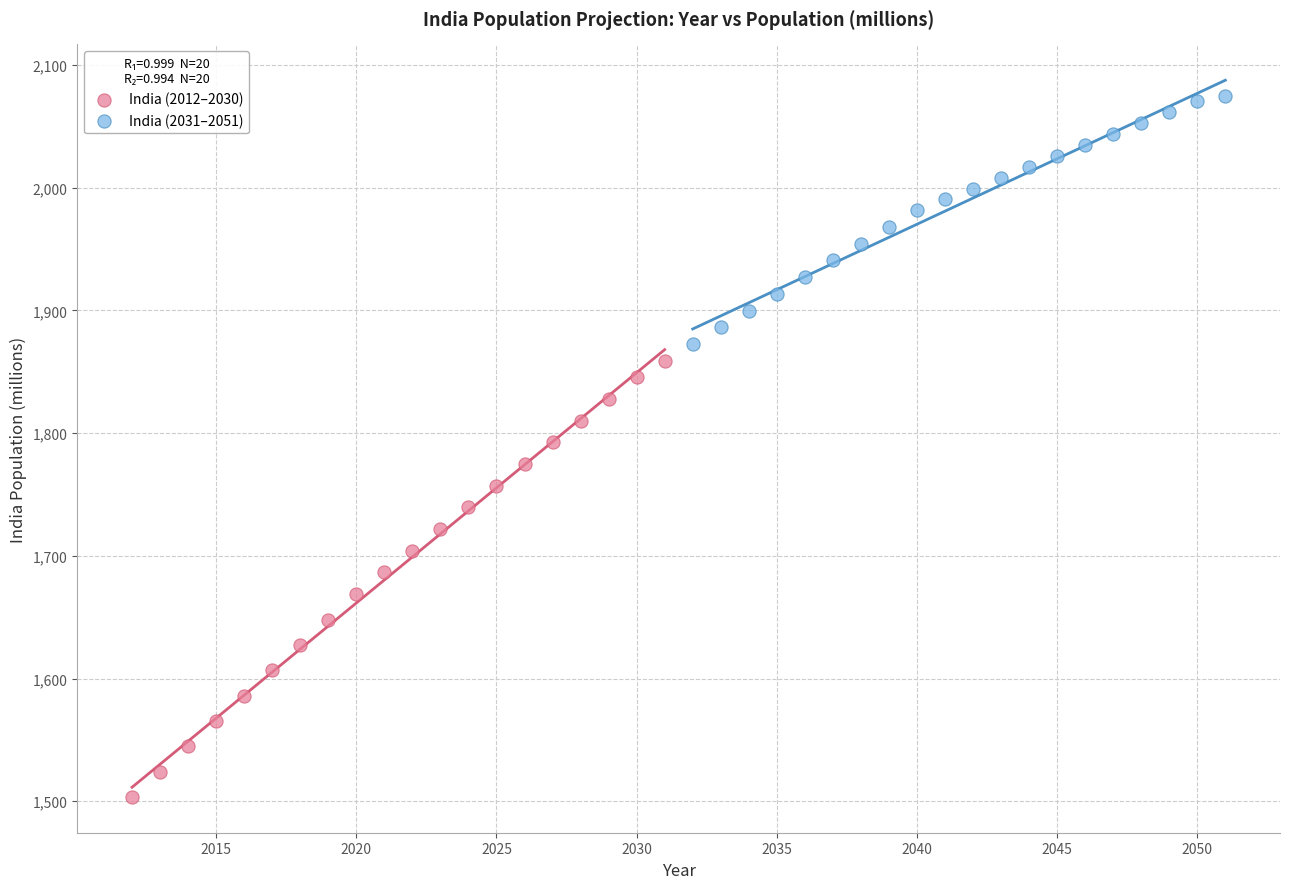

Which series reaches the maximum Y coordinate?

India (2031–2051)